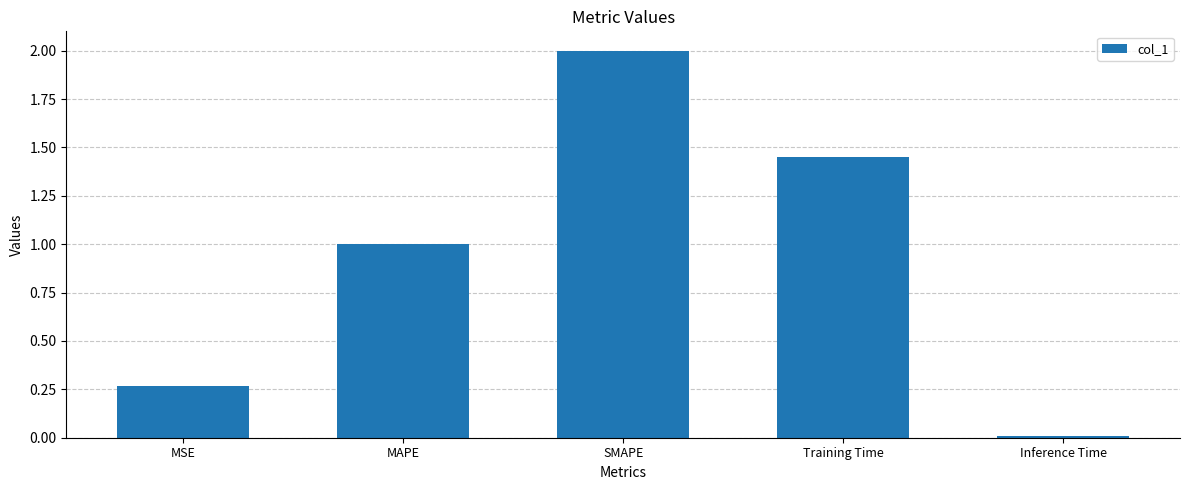

Rank the categories by value from highest to lowest.

SMAPE, Training Time, MAPE, MSE, Inference Time